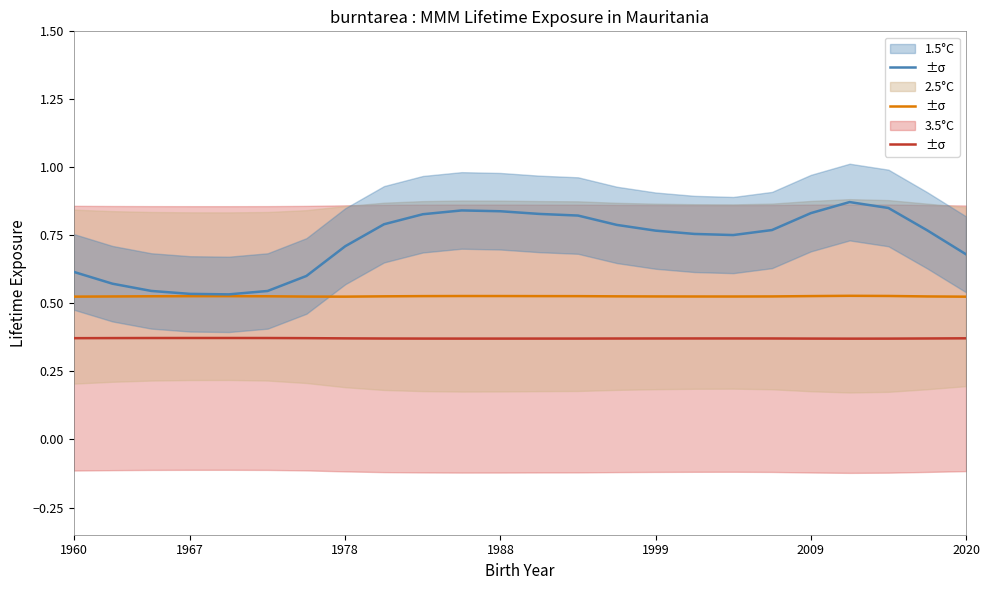

Count the number of data series in this chart.

3